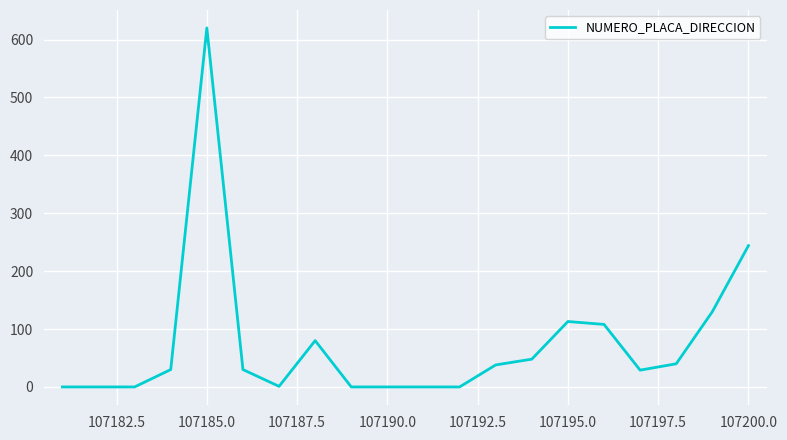

What is the maximum value shown in the chart?

620